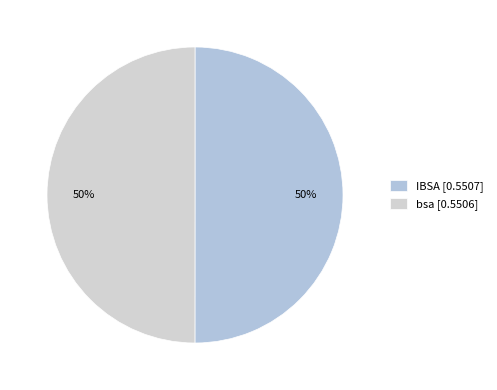

Which slice is the largest?

IBSA